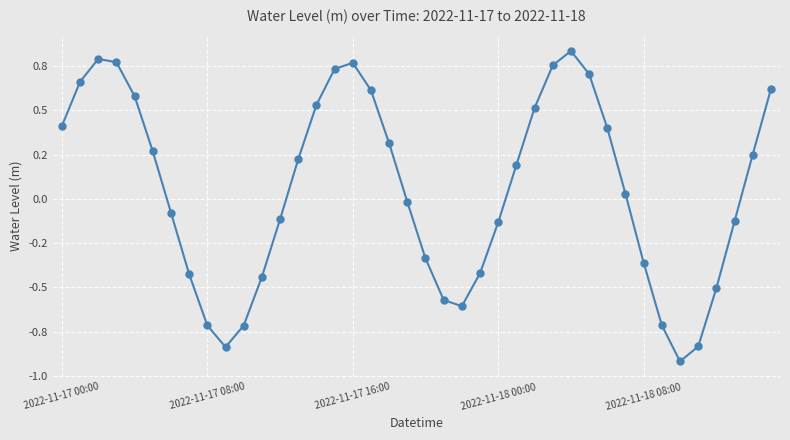

Is this an area chart (filled region under the line)?

No